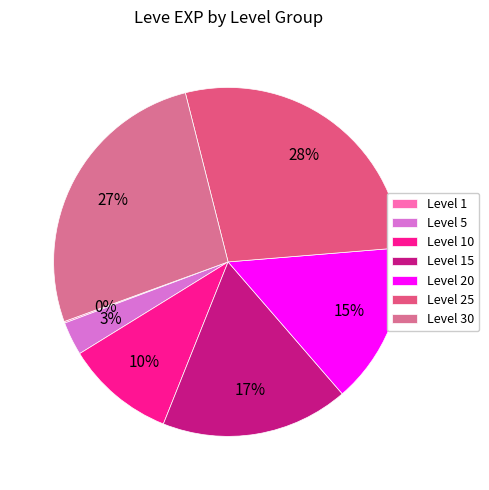

Which category has the biggest portion of the pie?

Level 25